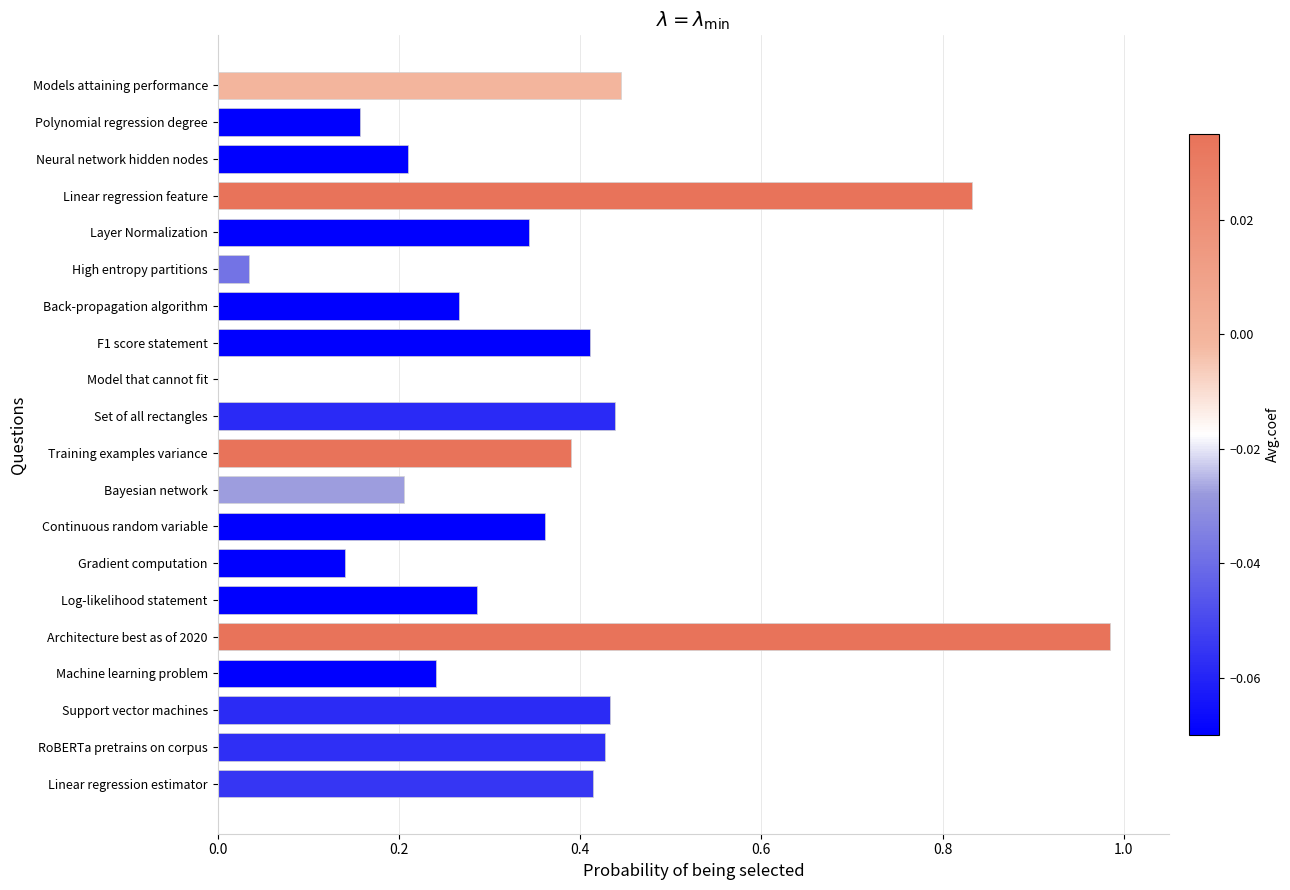

What is the sum of all values?

7.0